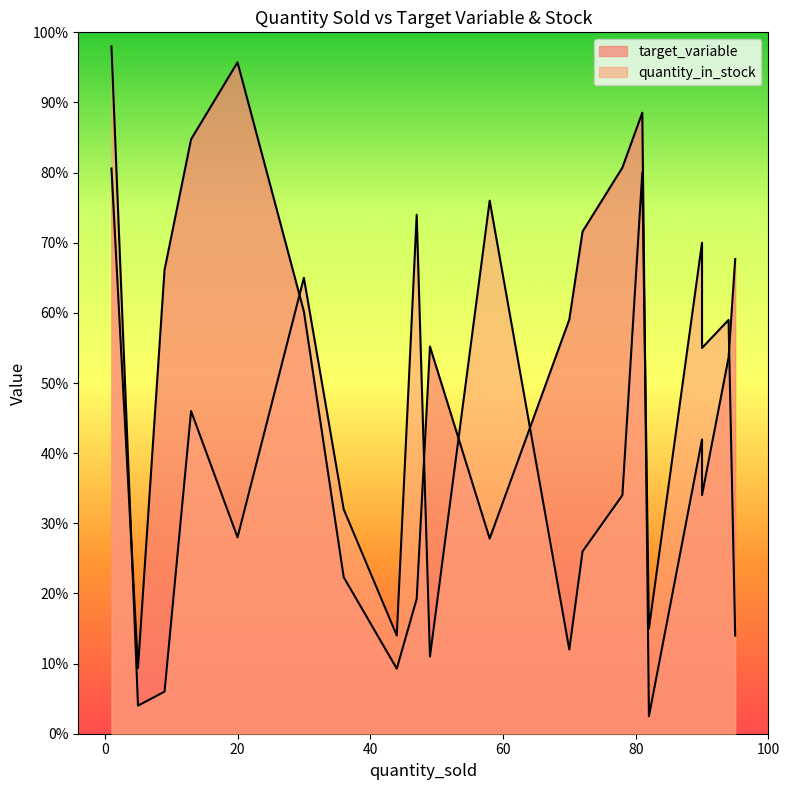

Is the value of quantity_in_stock at 36 greater than the value of target_variable at 36?

Yes